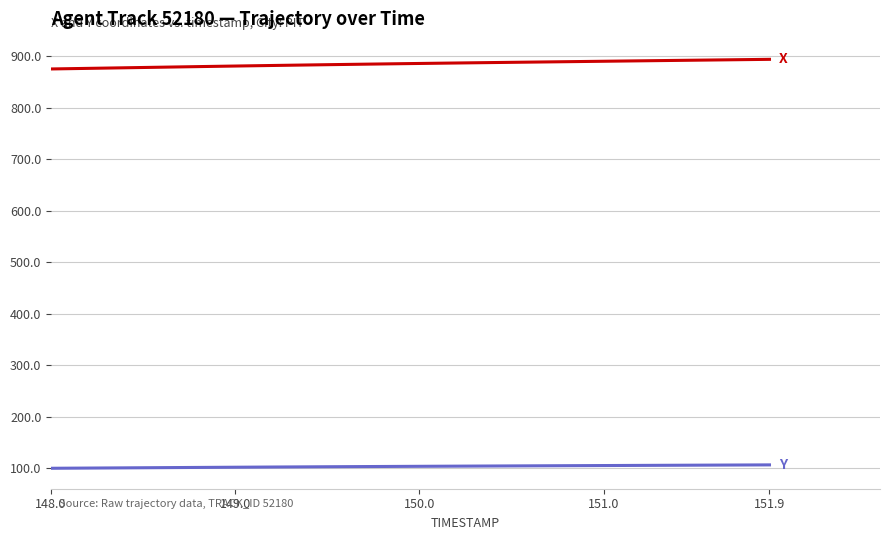

What is the greatest value displayed?

893.9